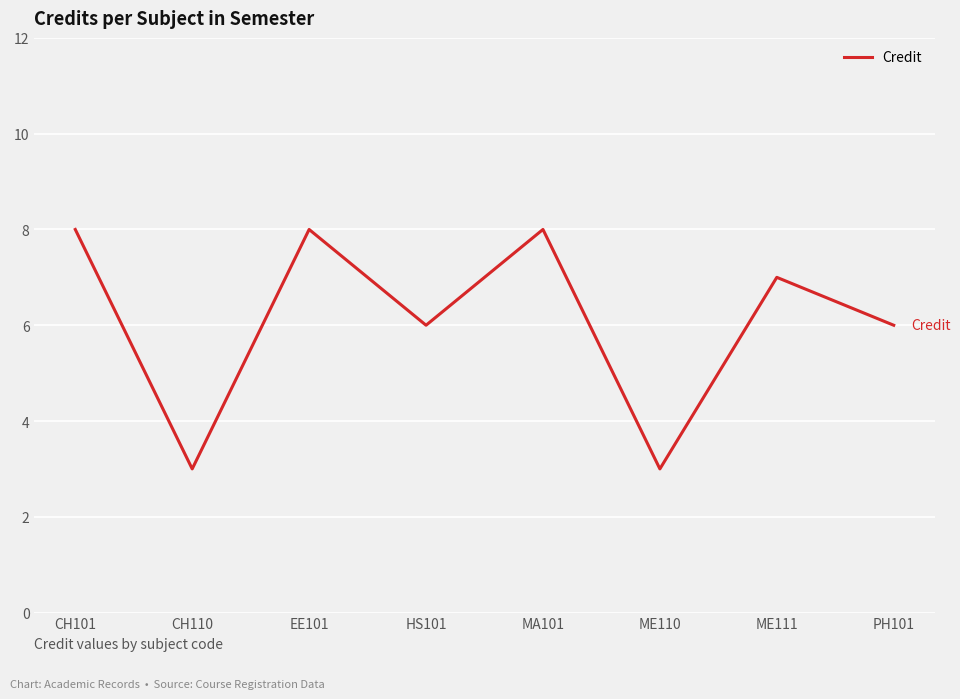

What position from the left is EE101?

3